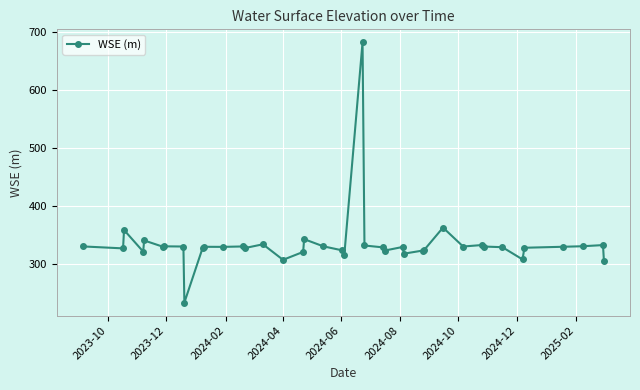

What is the minimum value shown in the chart?

232.8